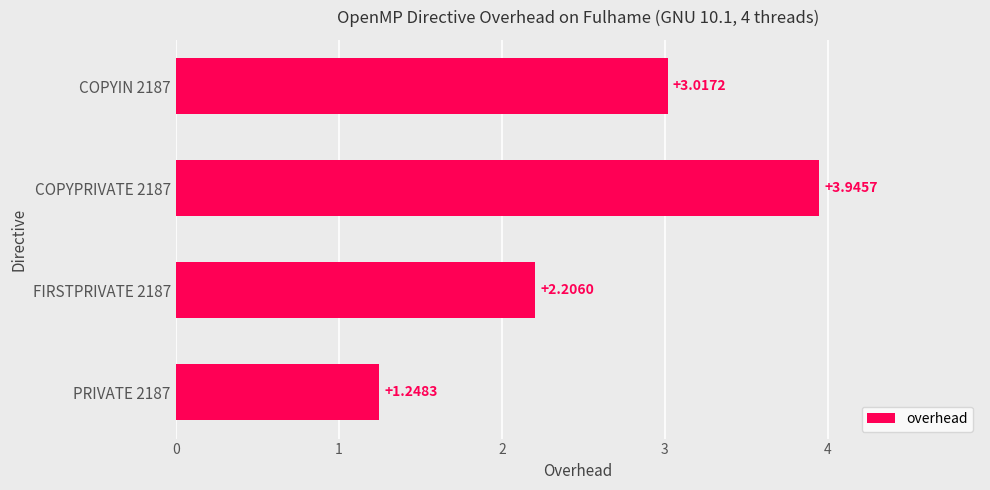

How many bars are there in total?

4